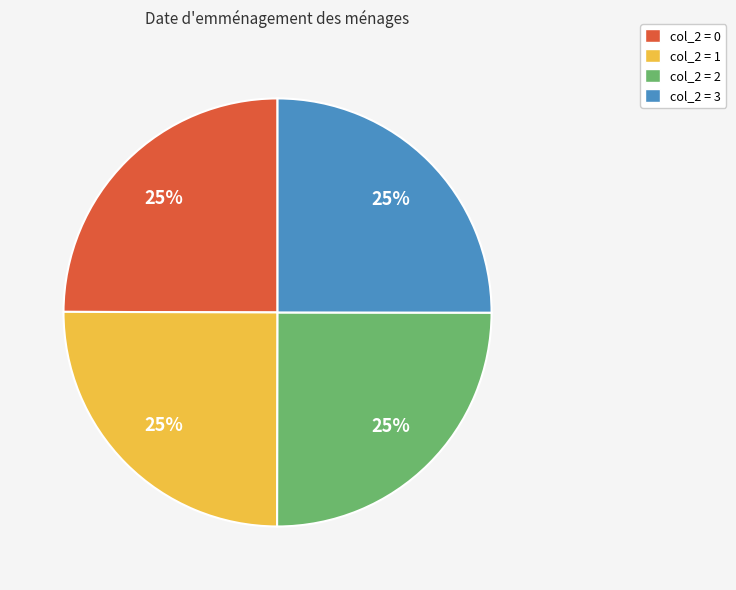

To the nearest percent, what percentage of the pie is col_2 = 1?

25%